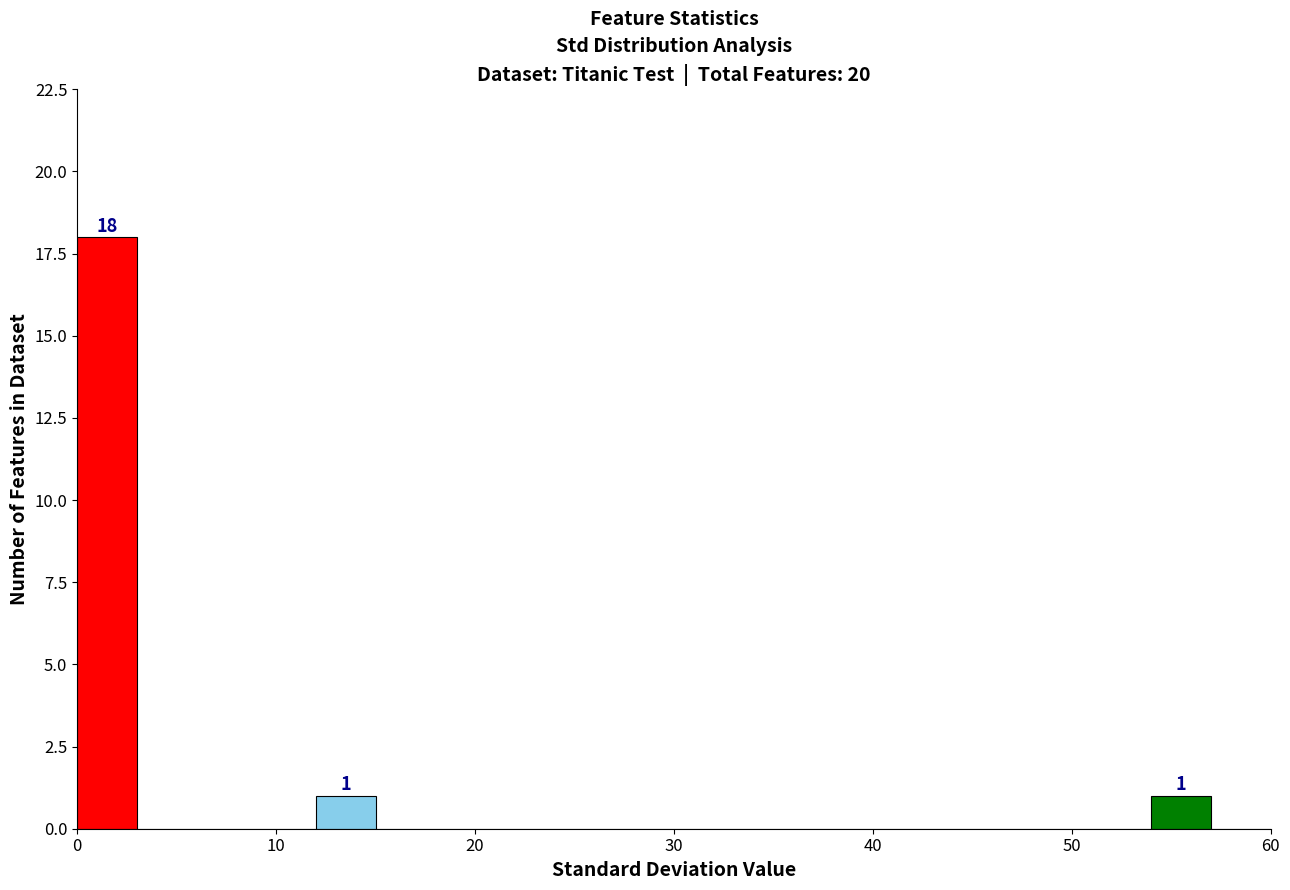

Read against the x-axis, roughly where is the centre of the tallest bar?

2